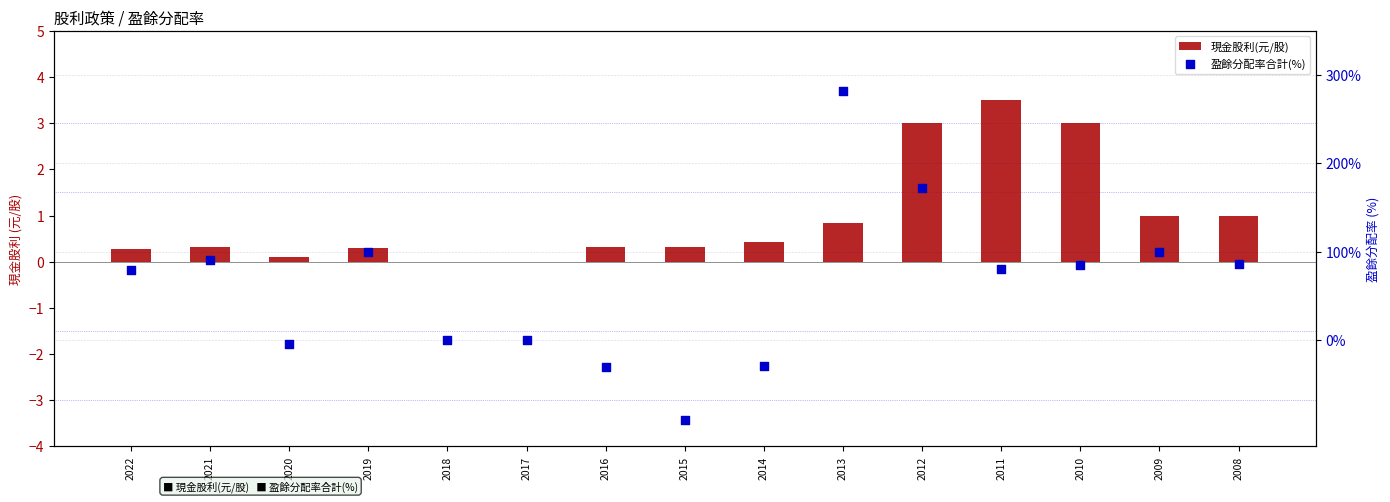

Which series has the largest total across all categories?

盈餘分配率合計(%)